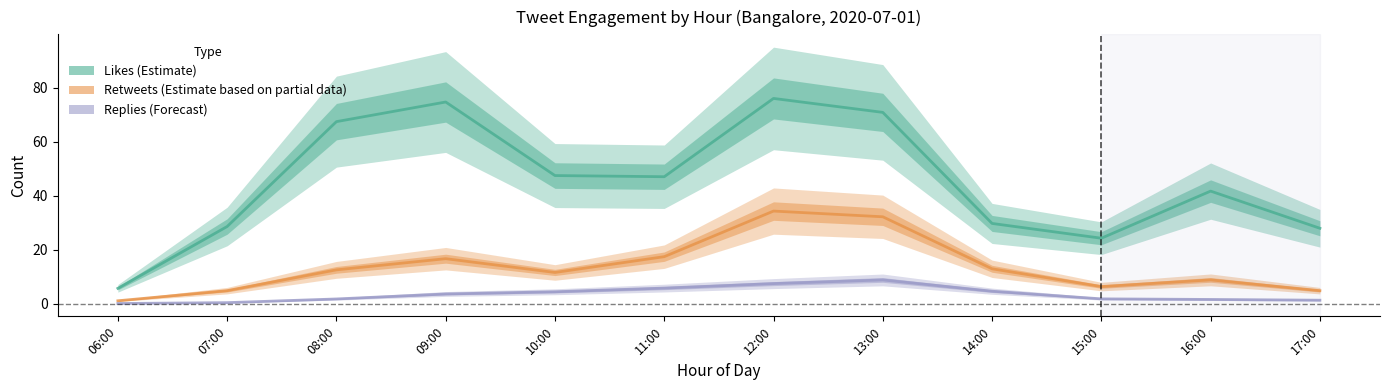

What is the sum of the Likes (Estimate) values at 17:00 and 11:00?

74.9